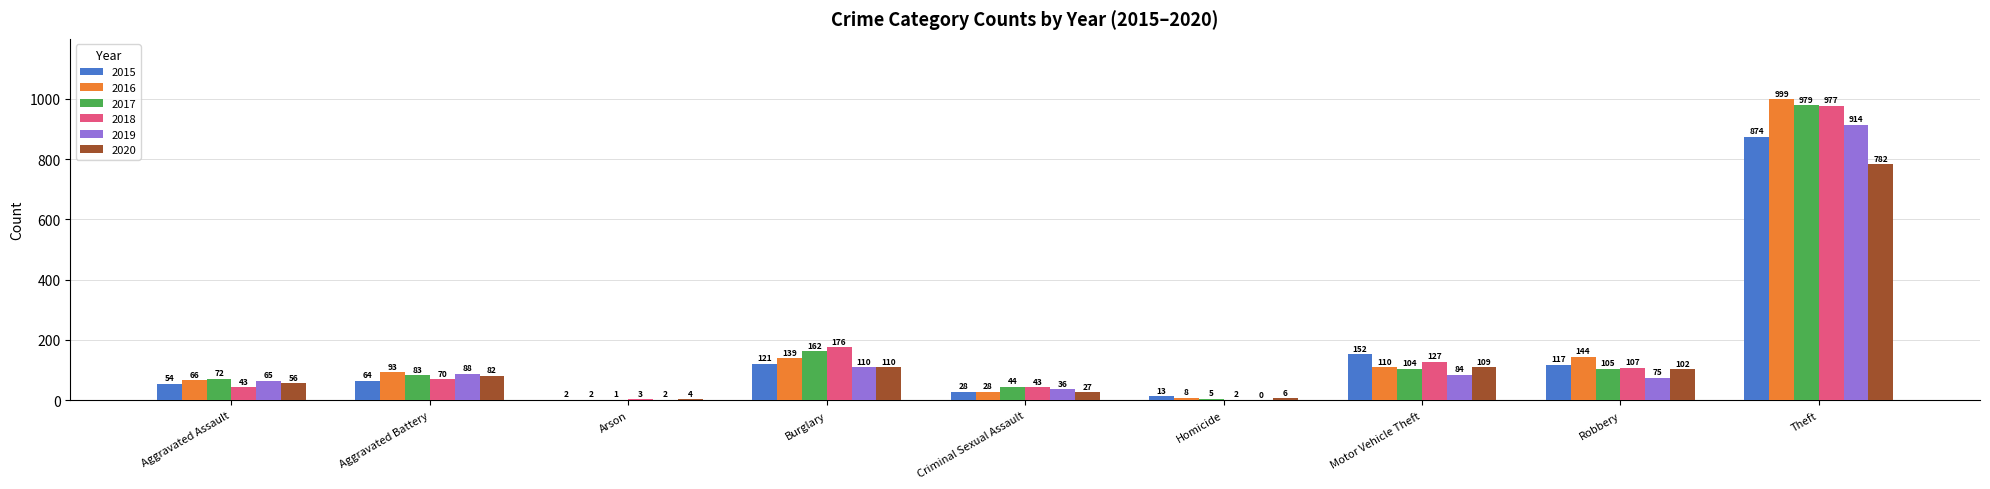

Are the bars horizontal?

No